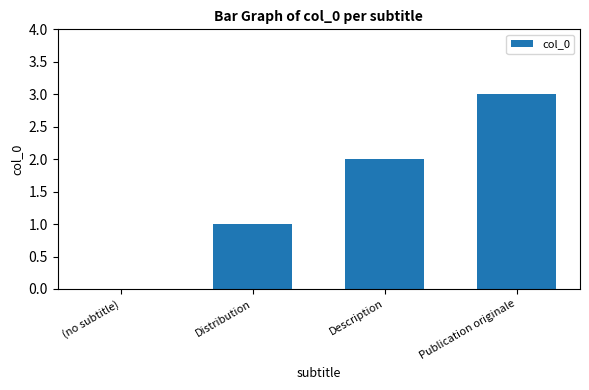

What is the greatest value displayed?

3